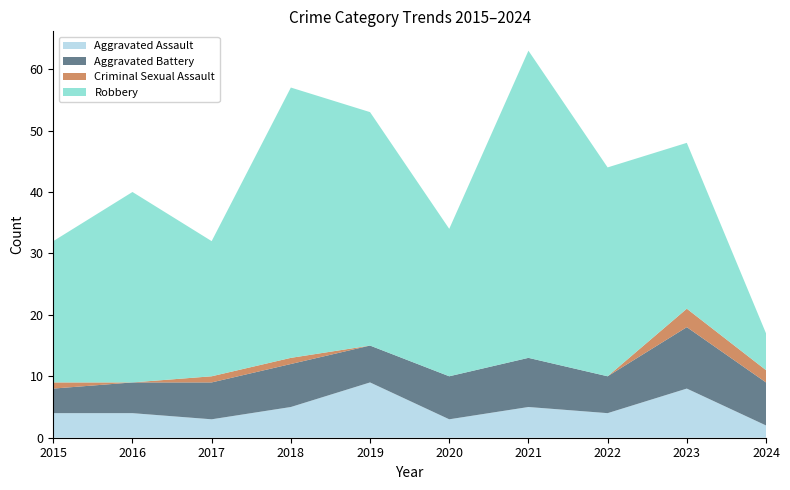

Reading left to right, extract all data points from this chart.

Aggravated Assault: 2015=4	2016=4	2017=3	2018=5	2019=9	2020=3	2021=5	2022=4	2023=8	2024=2
Aggravated Battery: 2015=4	2016=5	2017=6	2018=7	2019=6	2020=7	2021=8	2022=6	2023=10	2024=7
Criminal Sexual Assault: 2015=1	2016=0	2017=1	2018=1	2019=0	2020=0	2021=0	2022=0	2023=3	2024=2
Robbery: 2015=23	2016=31	2017=22	2018=44	2019=38	2020=24	2021=50	2022=34	2023=27	2024=6